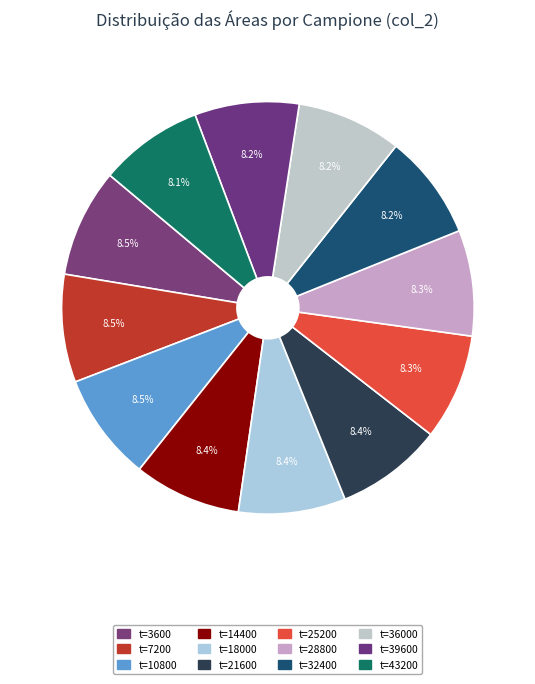

How many segments does this pie chart have?

12